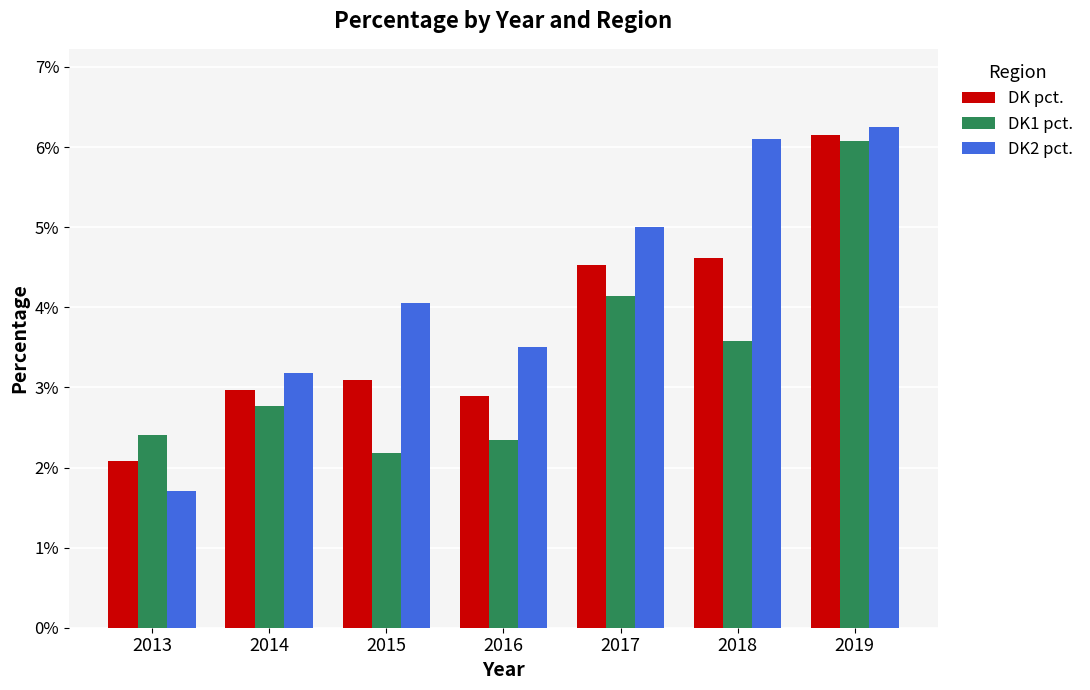

Are the bars horizontal?

No